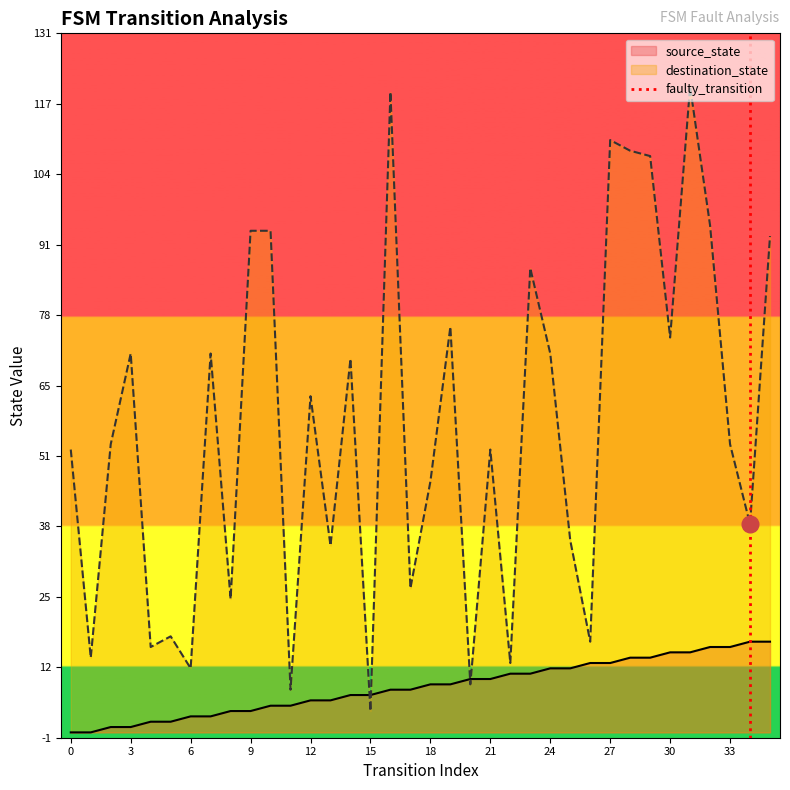

What is the minimum value for destination_state?

4